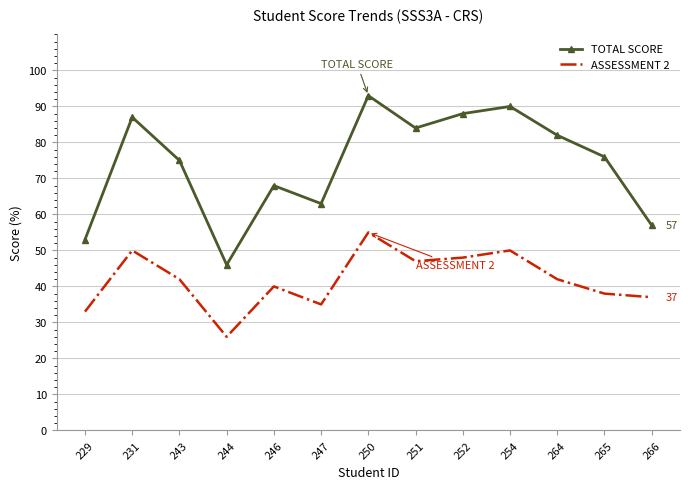

Is it true that ASSESSMENT 2 equals 48 at 252?

True